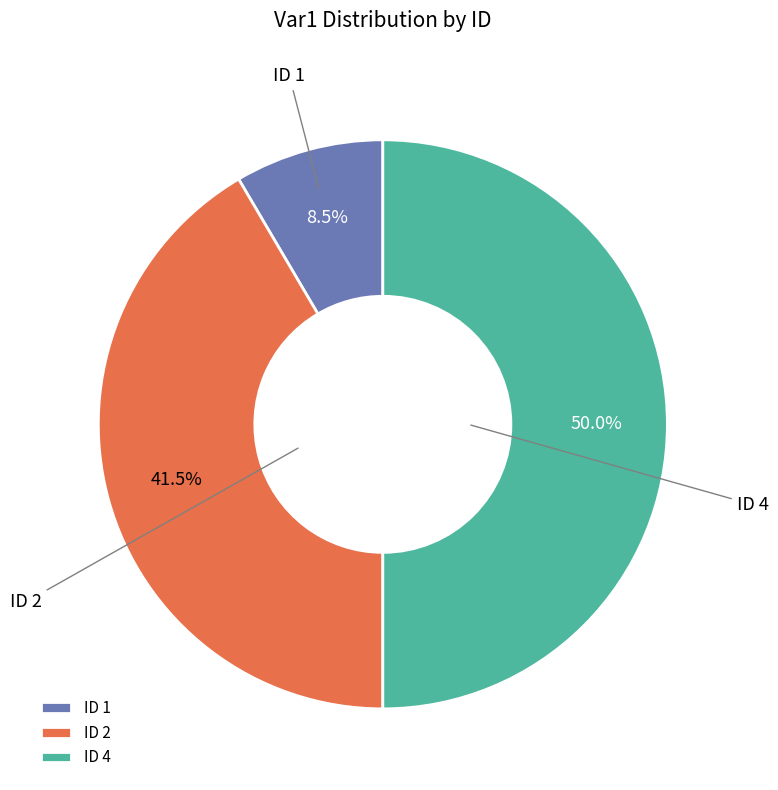

Does ID 2 represent more than half of the total?

No